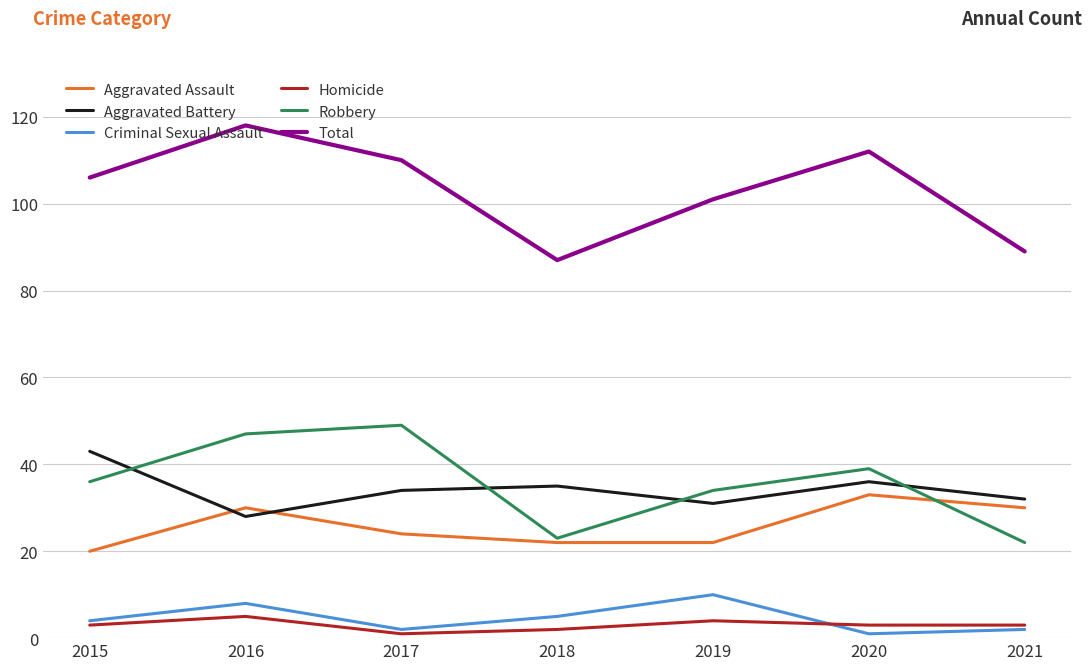

True or false: Aggravated Assault and Homicide intersect in this chart.

False